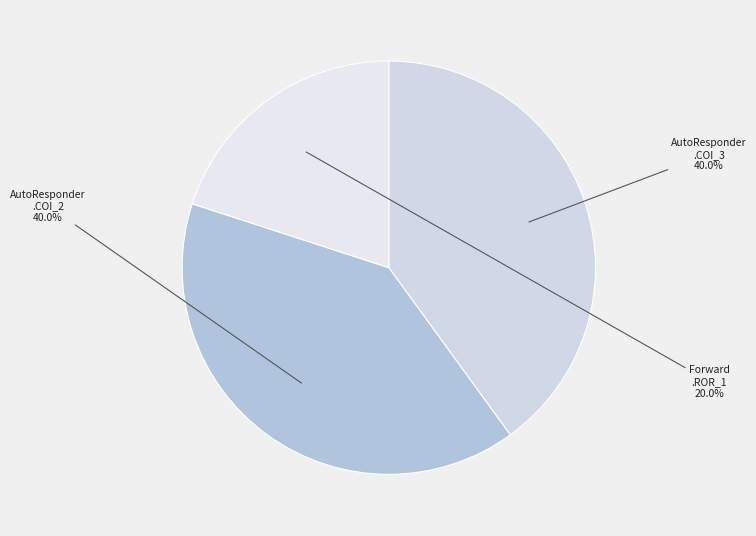

Is there a majority slice in this chart?

No